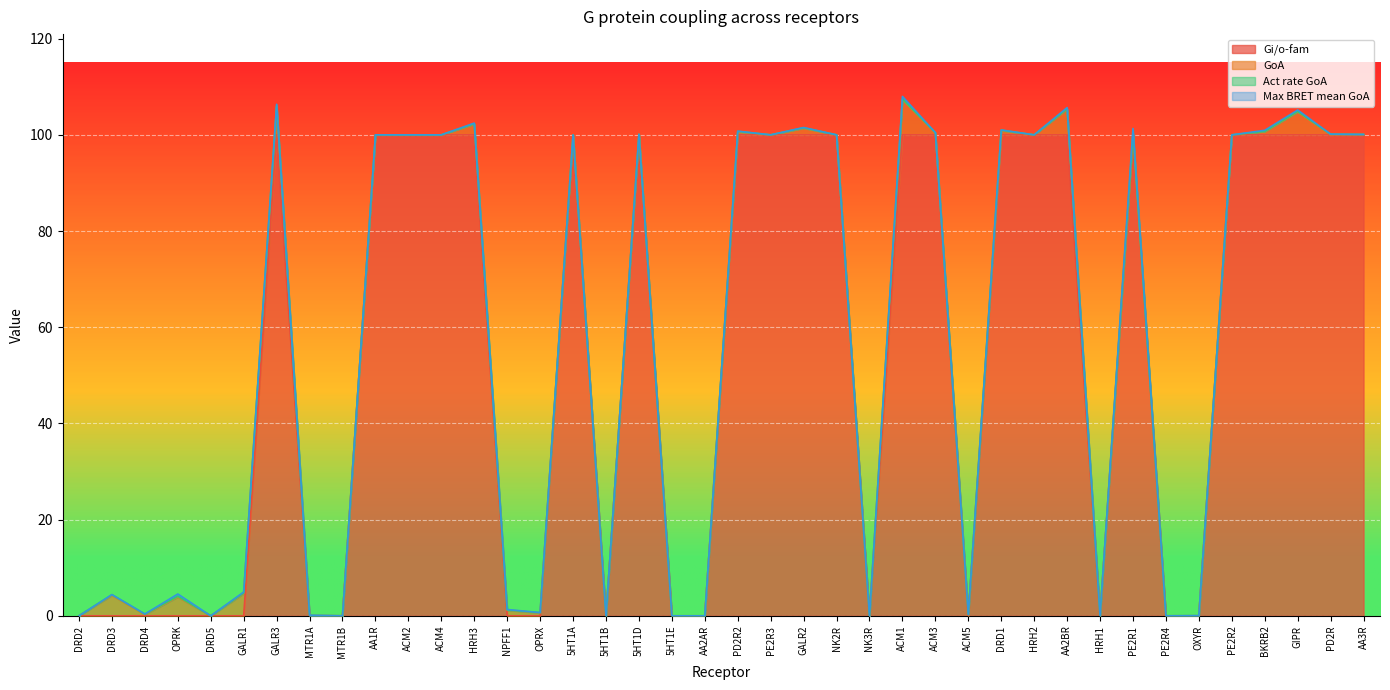

At which category does the chart reach its minimum across all series?

DRD2